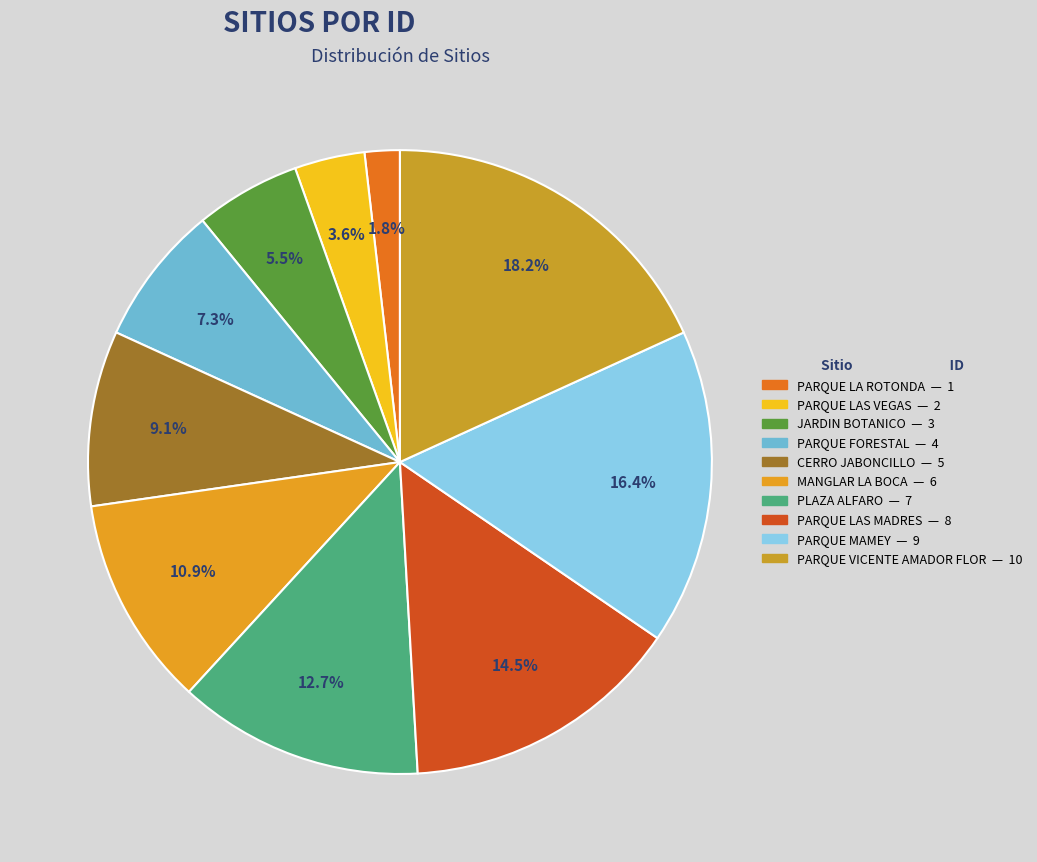

Which category has the biggest portion of the pie?

PARQUE VICENTE AMADOR FLOR